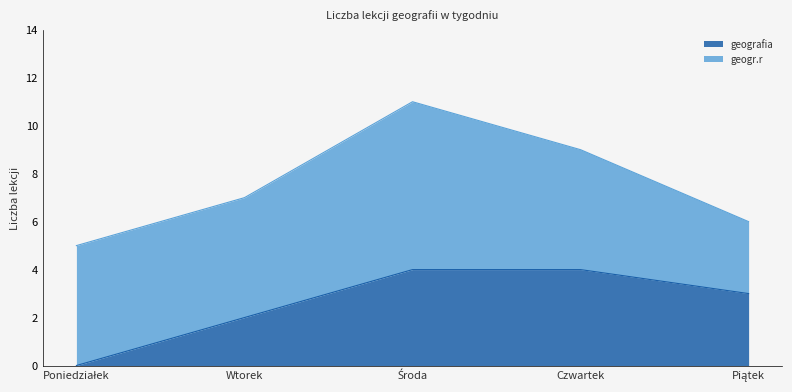

True or false: geografia has a value of 4 at Czwartek.

True